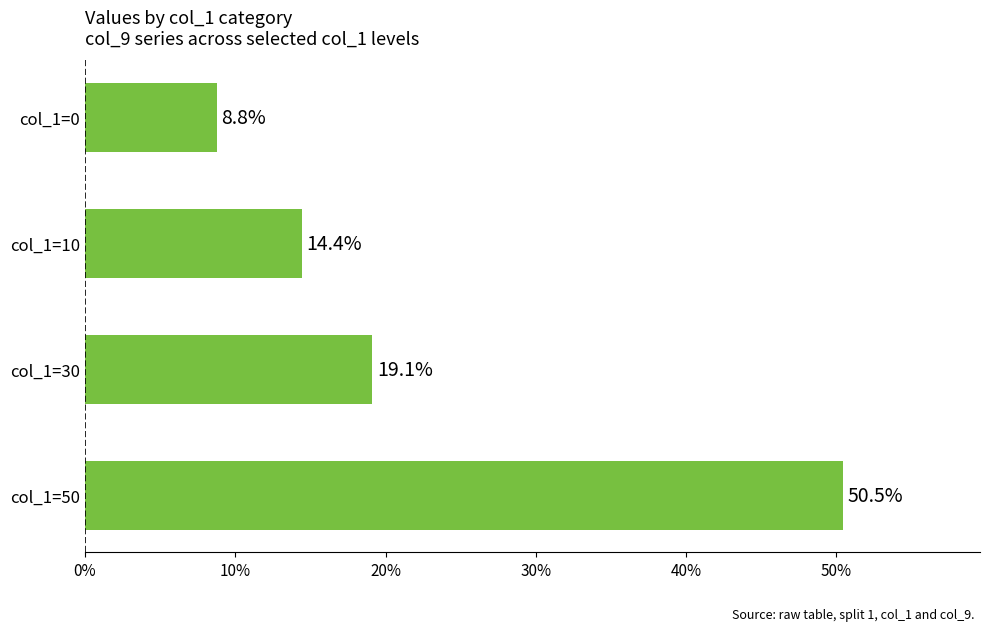

Approximately how many times larger is the value at col_1=50 compared to col_1=10?

3.5